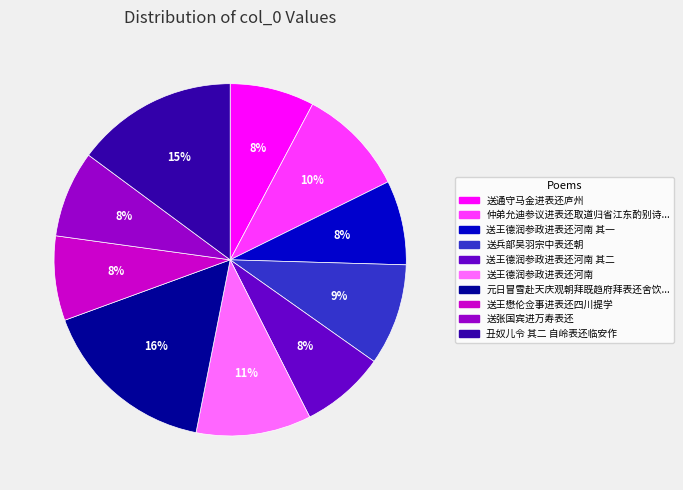

To the nearest percent, what is the average slice percentage?

10%